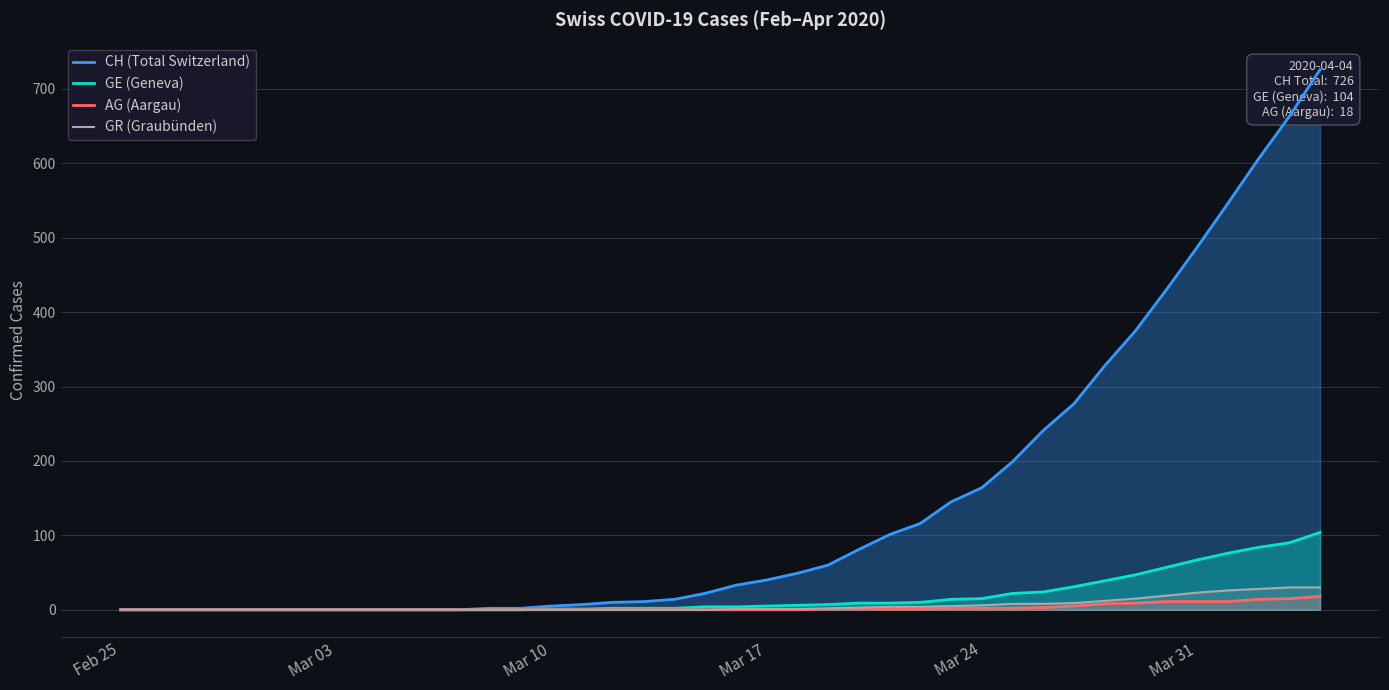

True or false: CH (Total Switzerland) and AG (Aargau) intersect in this chart.

False